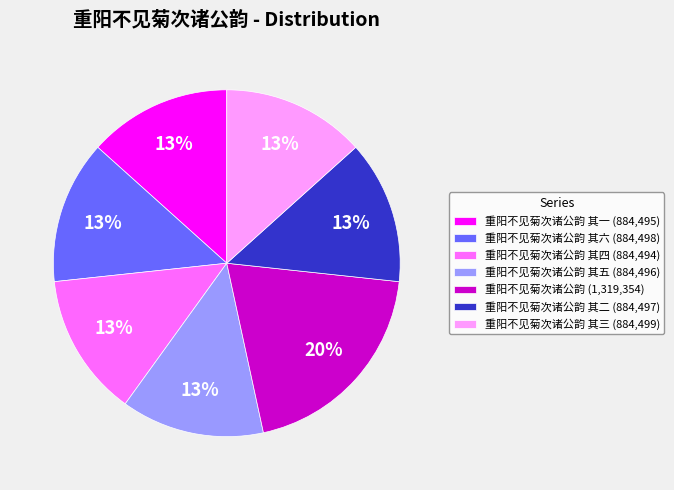

Is there a majority slice in this chart?

No